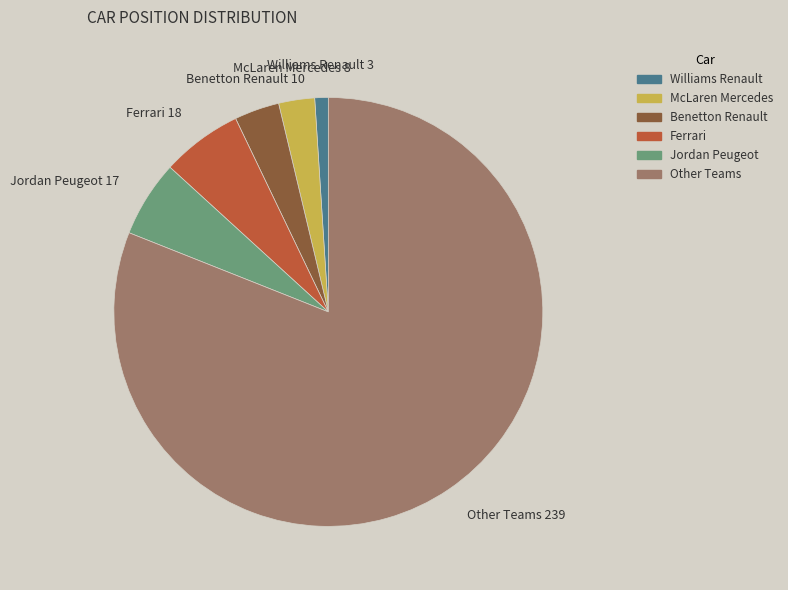

Is there any slice that represents more than half of the pie?

Yes